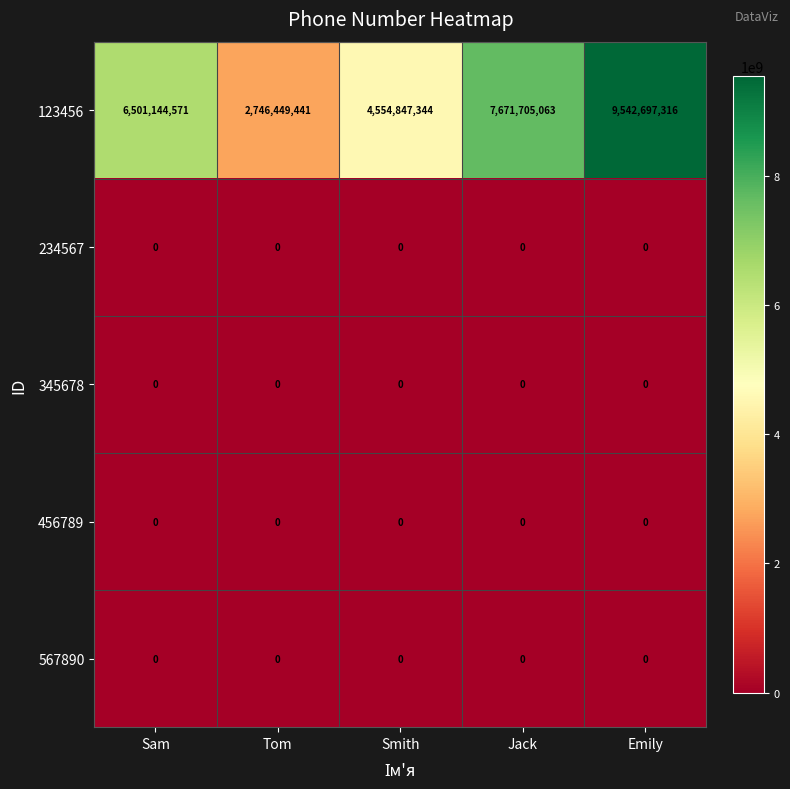

Reading left to right, extract all data points from this chart.

123456: Sam=6501144571	Tom=2746449441	Smith=4554847344	Jack=7671705063	Emily=9542697316
234567: Sam=0	Tom=0	Smith=0	Jack=0	Emily=0
345678: Sam=0	Tom=0	Smith=0	Jack=0	Emily=0
456789: Sam=0	Tom=0	Smith=0	Jack=0	Emily=0
567890: Sam=0	Tom=0	Smith=0	Jack=0	Emily=0